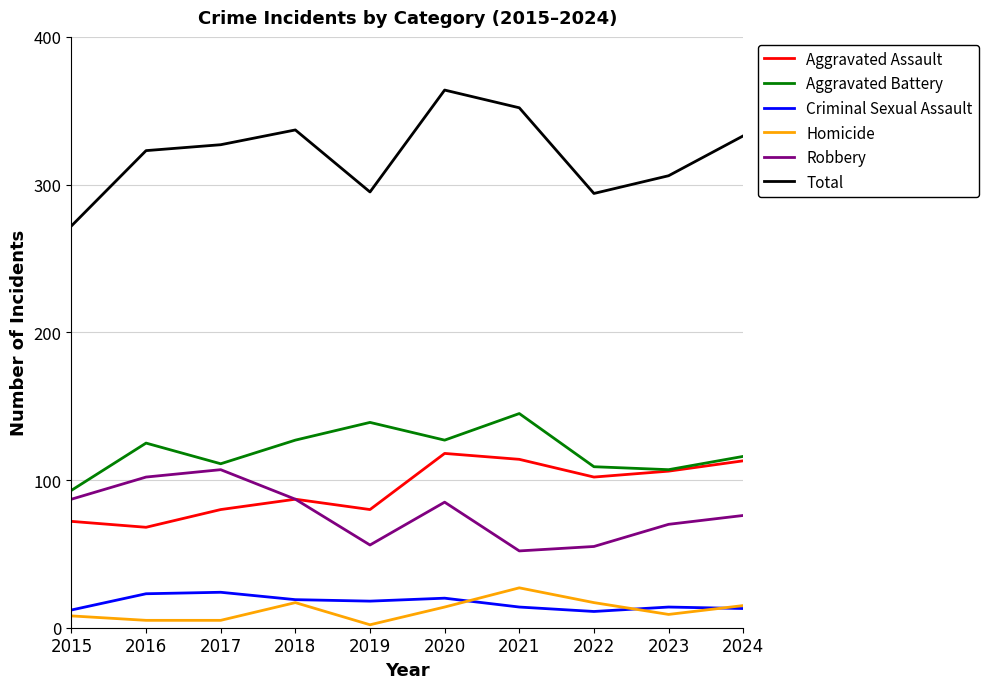

What is the spread (max minus min) of values at 2015?

264